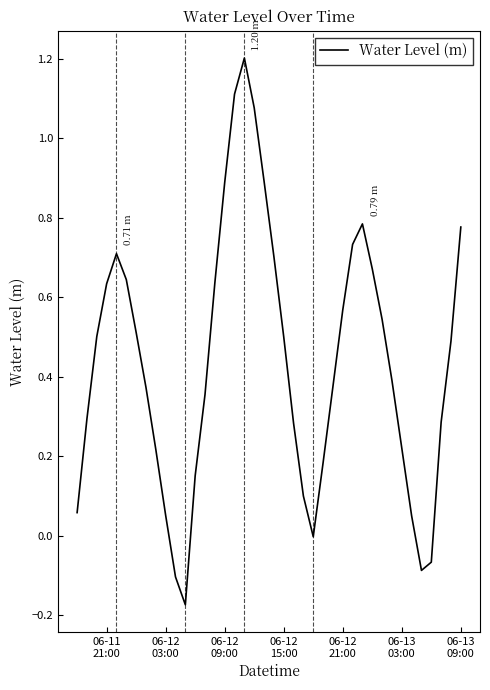

What is the difference between the maximum and minimum values?

1.4